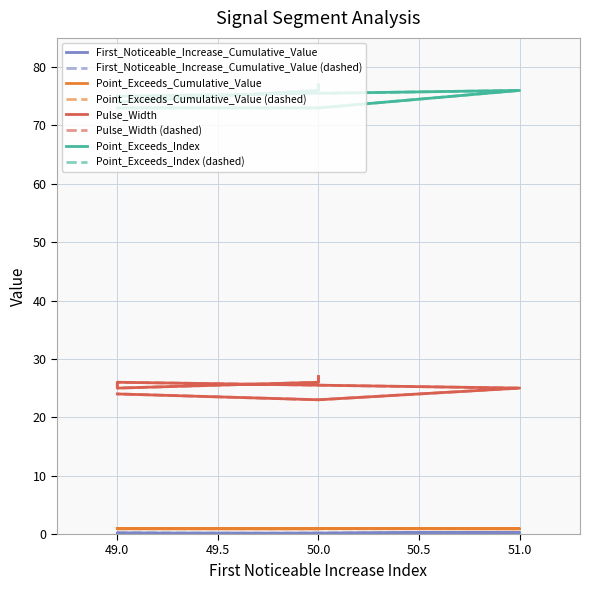

True or false: Point_Exceeds_Cumulative_Value and Point_Exceeds_Index intersect in this chart.

False